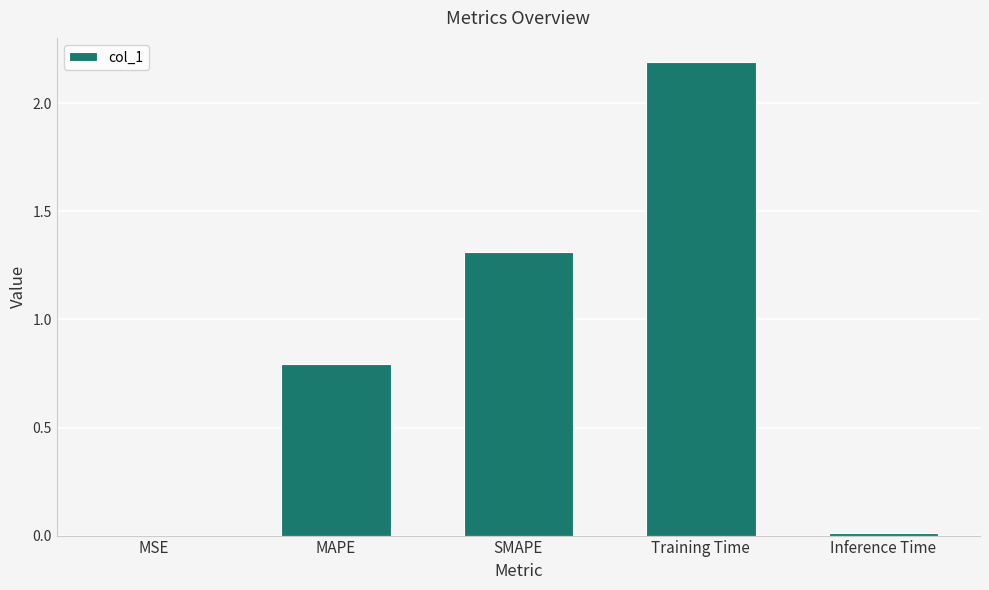

Where is the data nearest to the value 1?

MAPE